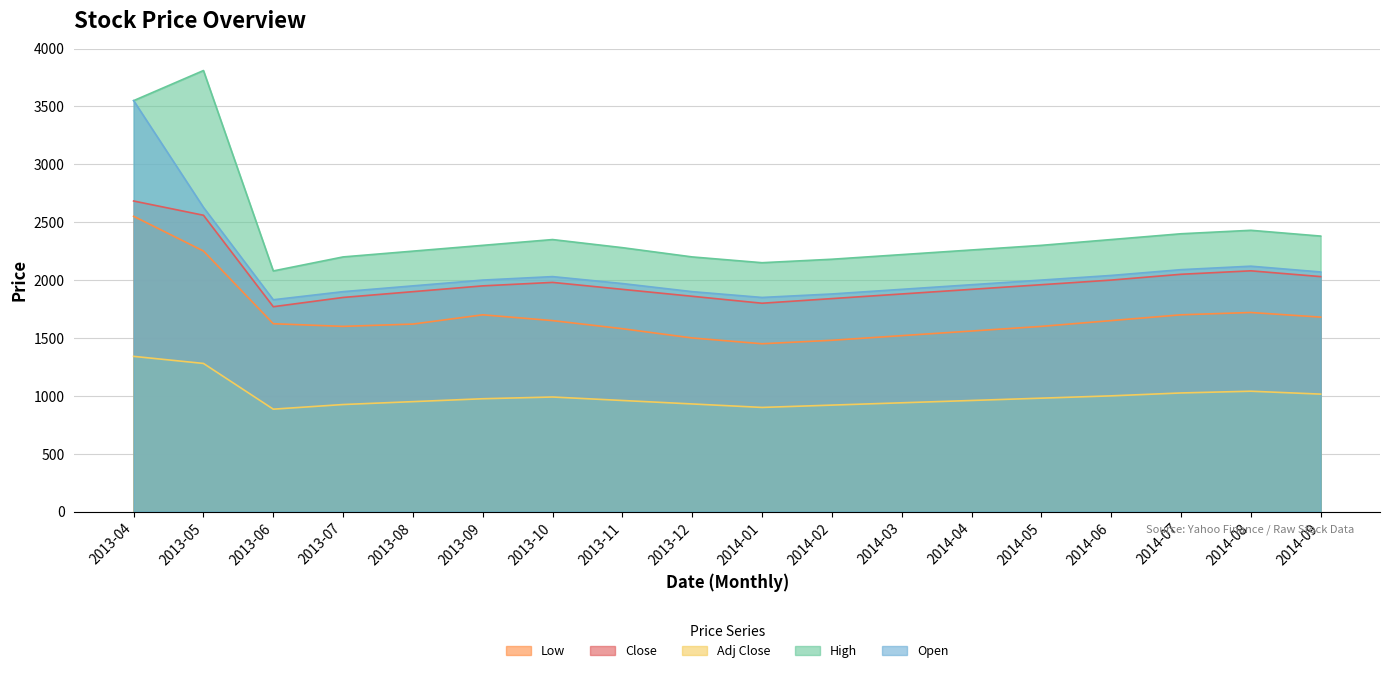

What is the label of the 17th point from the right?

2013-05